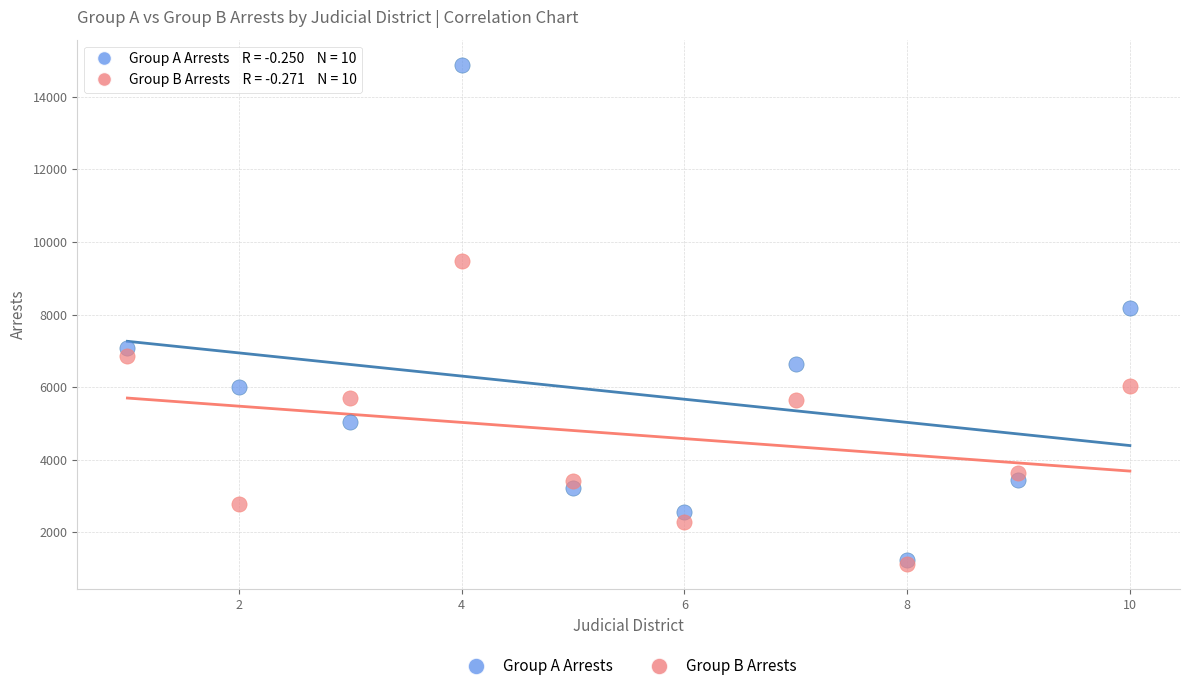

What are all the series names shown in the legend?

Group A Arrests, Group B Arrests